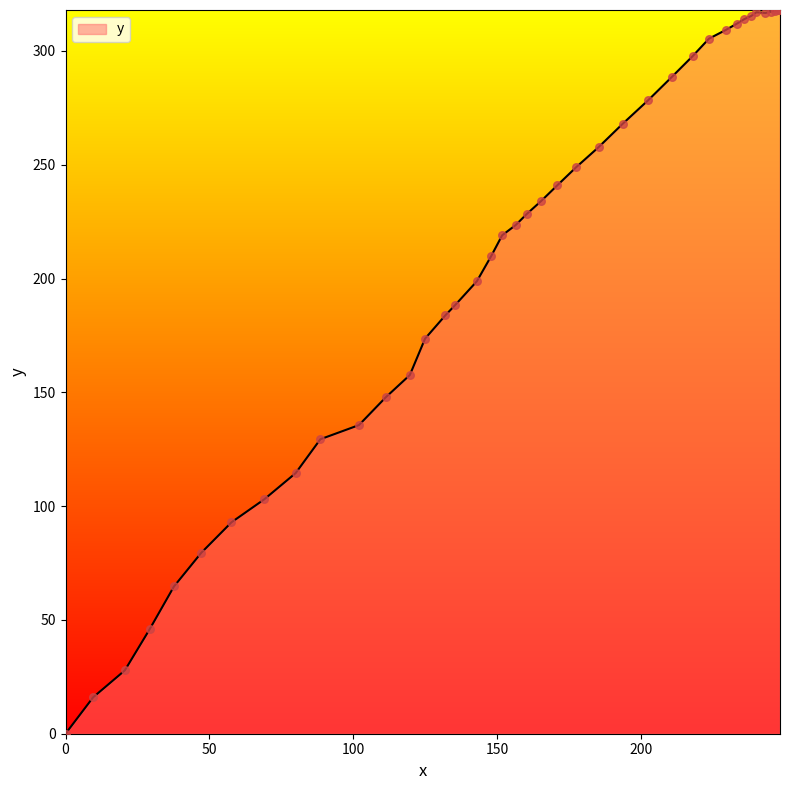

What is the difference between the maximum and minimum values?

318.0